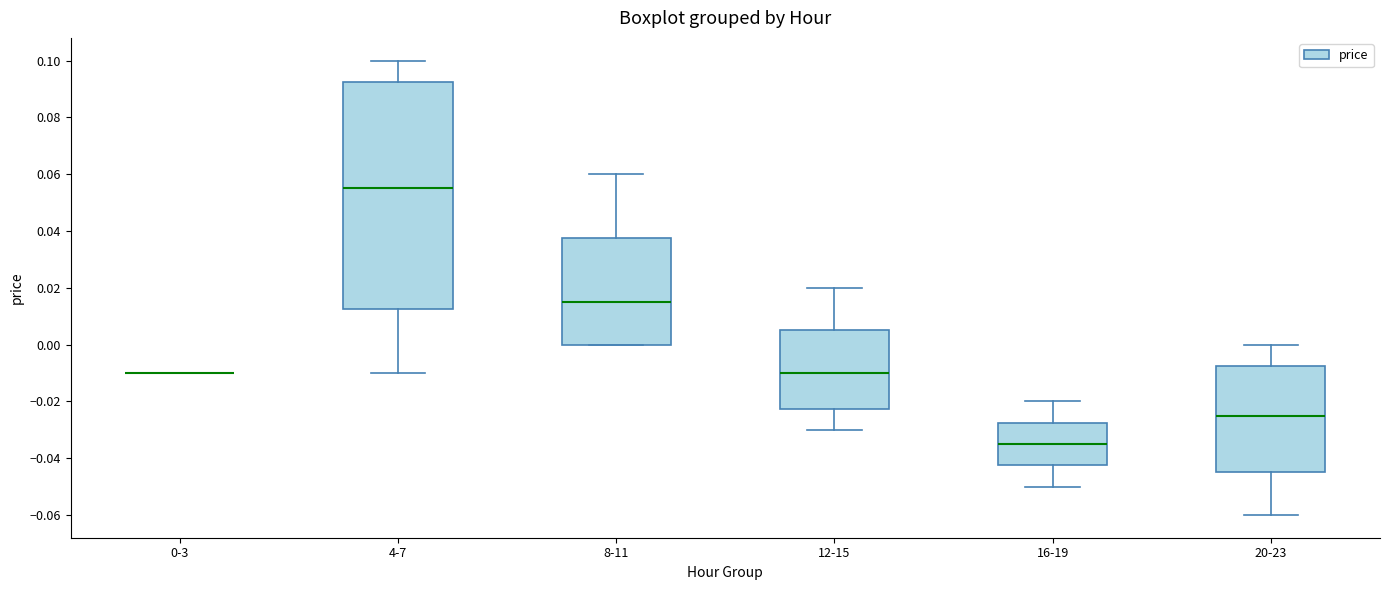

Where does the lower whisker of the box for 20-23 end on the y-axis? The values are not printed on the chart, so give them approximately, as read against the axis.

-0.060